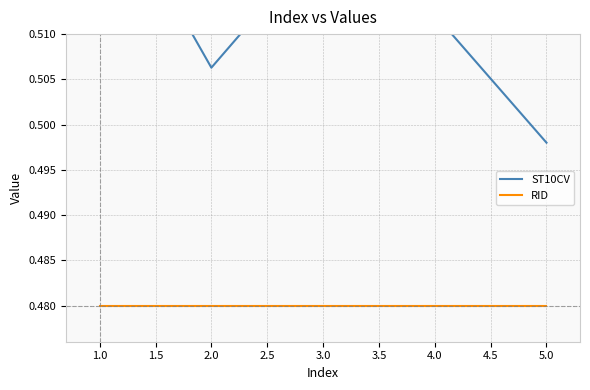

At which label is RID closest to 0?

1.0